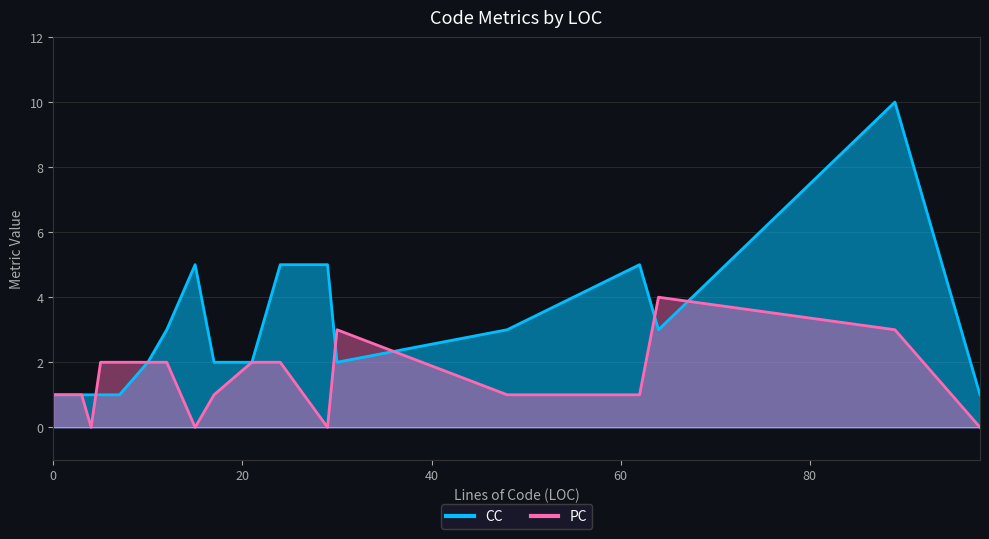

What is the difference between the second highest and minimum values in the CC series?

4